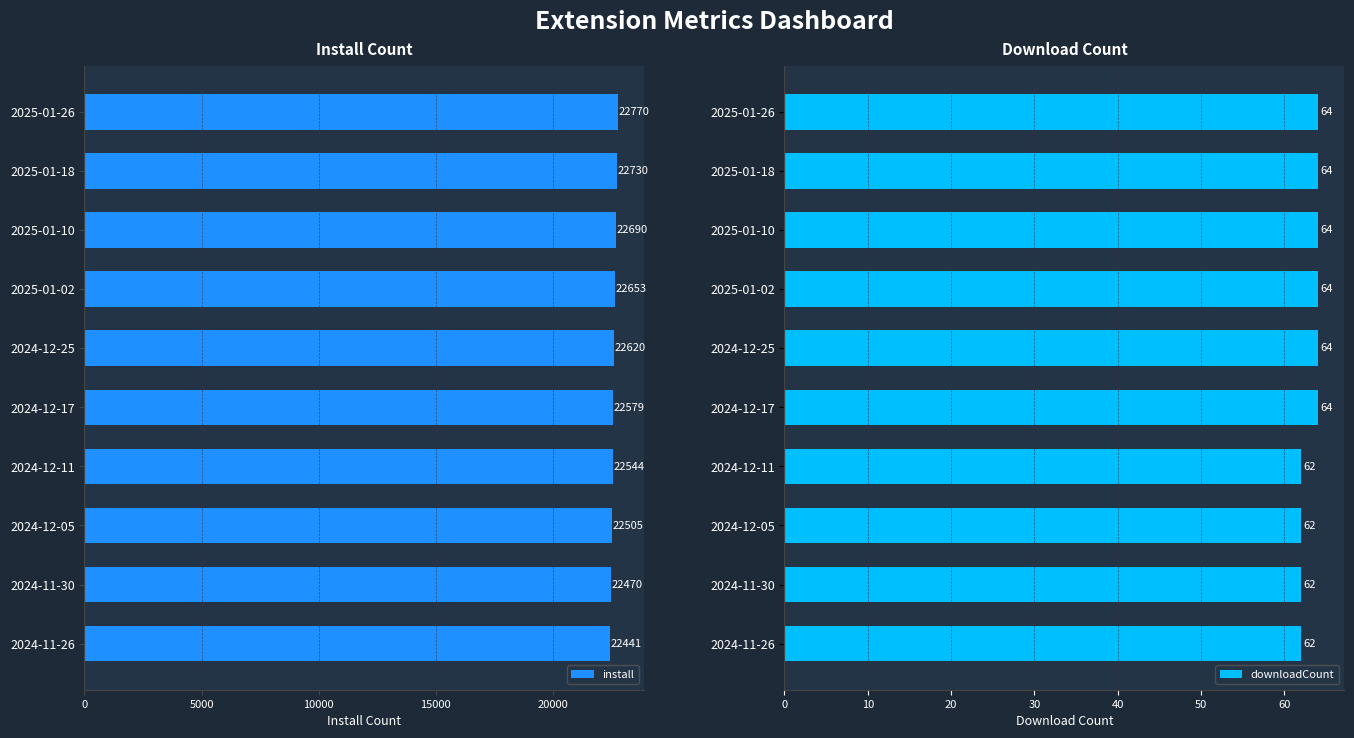

Which series has the largest total across all categories?

install